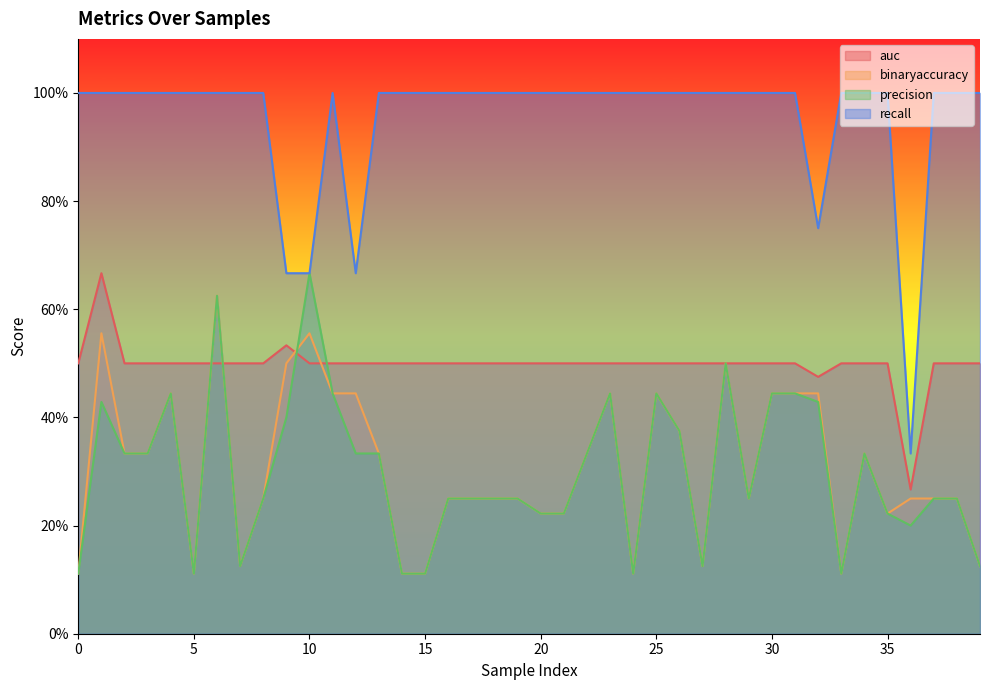

Reading right to left, extract all data points from this chart.

auc: 39=0.5	38=0.5	37=0.5	36=0.3	35=0.5	34=0.5	33=0.5	32=0.5	31=0.5	30=0.5	29=0.5	28=0.5	27=0.5	26=0.5	25=0.5	24=0.5	23=0.5	22=0.5	21=0.5	20=0.5	19=0.5	18=0.5	17=0.5	16=0.5	15=0.5	14=0.5	13=0.5	12=0.5	11=0.5	10=0.5	9=0.5	8=0.5	7=0.5	6=0.5	5=0.5	4=0.5	3=0.5	2=0.5	1=0.7	0=0.5
binaryaccuracy: 39=0.1	38=0.2	37=0.2	36=0.2	35=0.2	34=0.3	33=0.1	32=0.4	31=0.4	30=0.4	29=0.2	28=0.5	27=0.1	26=0.4	25=0.4	24=0.1	23=0.4	22=0.3	21=0.2	20=0.2	19=0.2	18=0.2	17=0.2	16=0.2	15=0.1	14=0.1	13=0.3	12=0.4	11=0.4	10=0.6	9=0.5	8=0.2	7=0.1	6=0.6	5=0.1	4=0.4	3=0.3	2=0.3	1=0.6	0=0.1
precision: 39=0.1	38=0.2	37=0.2	36=0.2	35=0.2	34=0.3	33=0.1	32=0.4	31=0.4	30=0.4	29=0.2	28=0.5	27=0.1	26=0.4	25=0.4	24=0.1	23=0.4	22=0.3	21=0.2	20=0.2	19=0.2	18=0.2	17=0.2	16=0.2	15=0.1	14=0.1	13=0.3	12=0.3	11=0.4	10=0.7	9=0.4	8=0.2	7=0.1	6=0.6	5=0.1	4=0.4	3=0.3	2=0.3	1=0.4	0=0.1
recall: 39=1.0	38=1.0	37=1.0	36=0.3	35=1.0	34=1.0	33=1.0	32=0.8	31=1.0	30=1.0	29=1.0	28=1.0	27=1.0	26=1.0	25=1.0	24=1.0	23=1.0	22=1.0	21=1.0	20=1.0	19=1.0	18=1.0	17=1.0	16=1.0	15=1.0	14=1.0	13=1.0	12=0.7	11=1.0	10=0.7	9=0.7	8=1.0	7=1.0	6=1.0	5=1.0	4=1.0	3=1.0	2=1.0	1=1.0	0=1.0